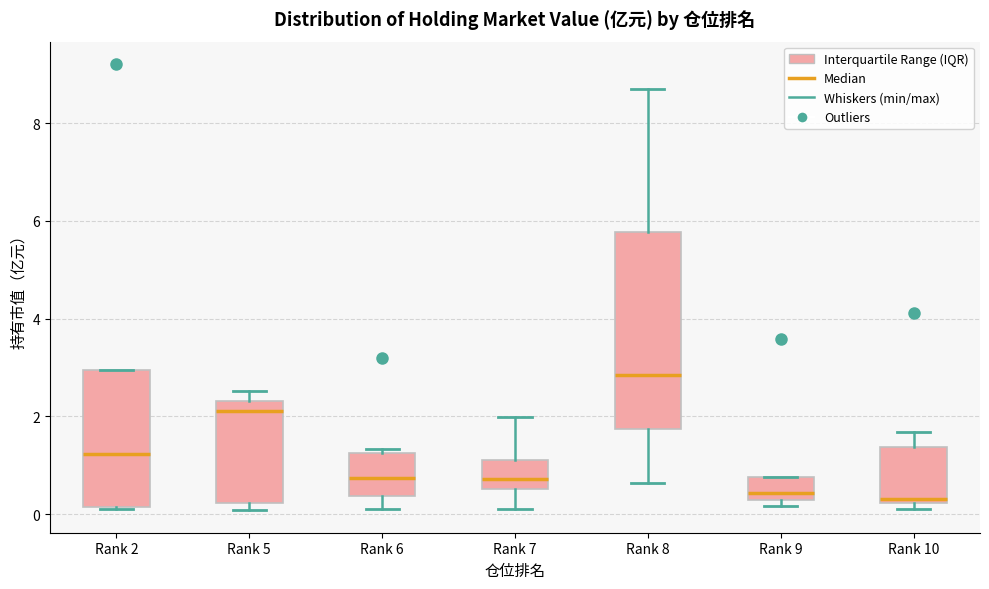

Reading left to right, read every box against the y-axis: the position of its median line, the range the box covers, and the ends of its whiskers. The values are not printed on the chart, so give them approximately, as read against the axis.

Rank 2: median 1.2, box 0.2 to 3.0, whiskers 0.2 to 3.0
Rank 5: median 2.2, box 0.2 to 2.4, whiskers 0.0 to 2.6
Rank 6: median 0.8, box 0.4 to 1.2, whiskers 0.2 to 1.4
Rank 7: median 0.8, box 0.6 to 1.0, whiskers 0.2 to 2.0
Rank 8: median 2.8, box 1.8 to 5.8, whiskers 0.6 to 8.6
Rank 9: median 0.4, box 0.2 to 0.8, whiskers 0.2 (just below the box's lower edge) to 0.8
Rank 10: median 0.4, box 0.2 to 1.4, whiskers 0.0 to 1.6